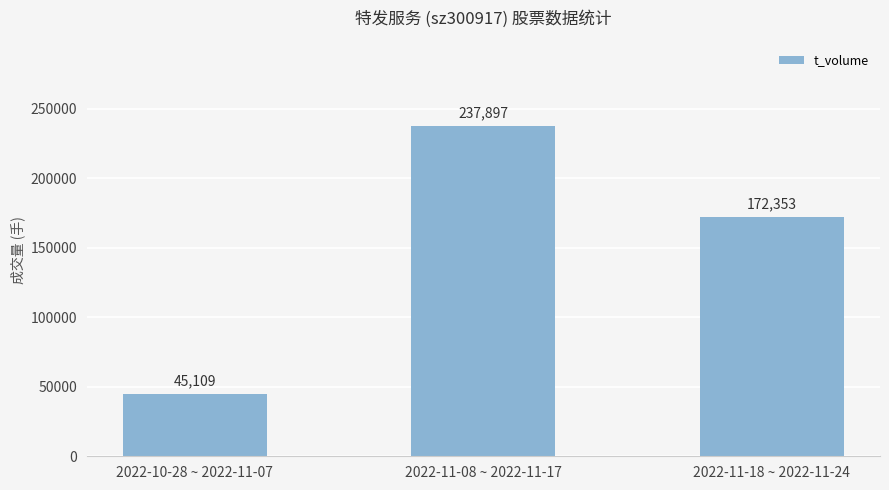

What is the difference between the maximum and minimum values?

192788